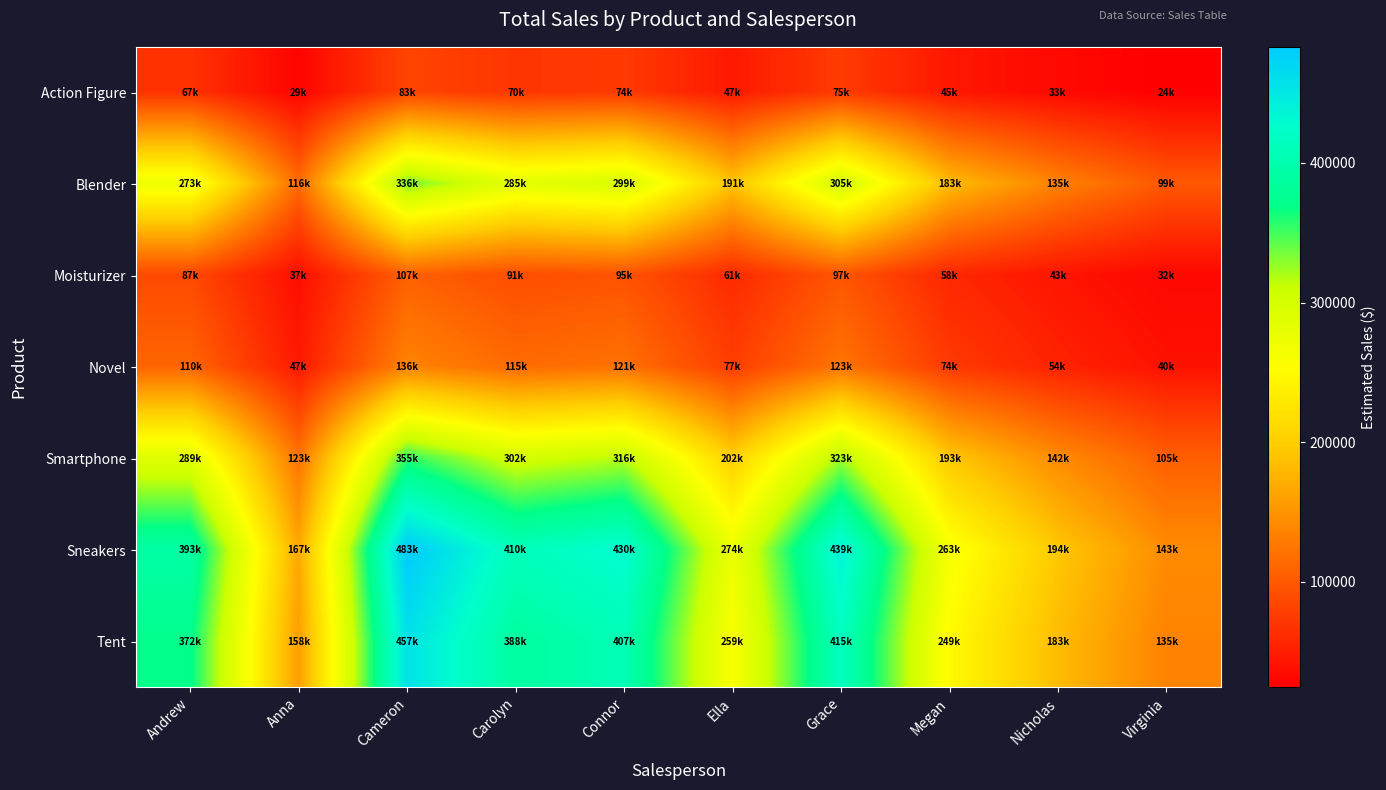

Rank the series by their maximum value, from highest to lowest.

Sneakers, Tent, Smartphone, Blender, Novel, Moisturizer, Action Figure